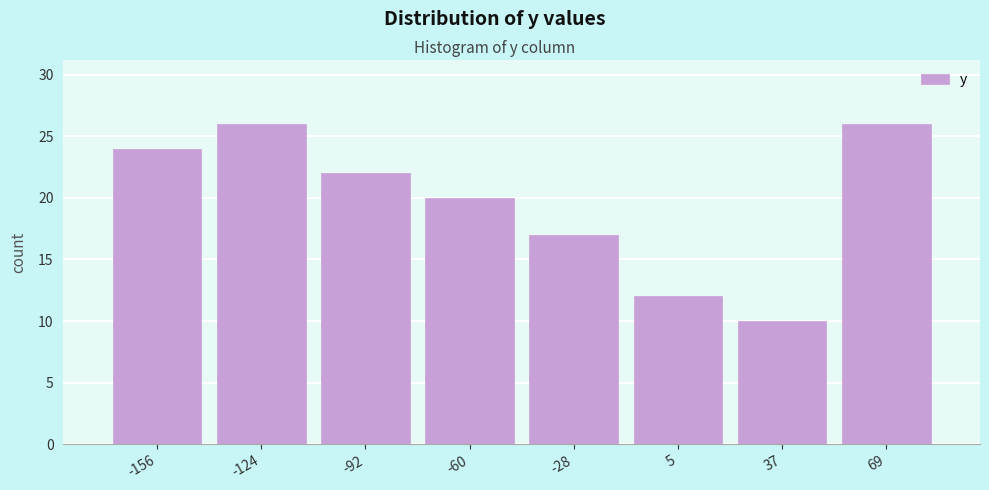

Reading left to right, transcribe this chart: for each bar, give the range it covers on the x-axis and its height. Neither the bar edges nor the heights are printed on the chart, so give them approximately, as read against the axes.

-170 to -140: 24
-140 to -110: 26
-110 to -75: 22
-75 to -45: 20
-45 to -10: 17
-10 to 20: 12
20 to 55: 10
55 to 85: 26